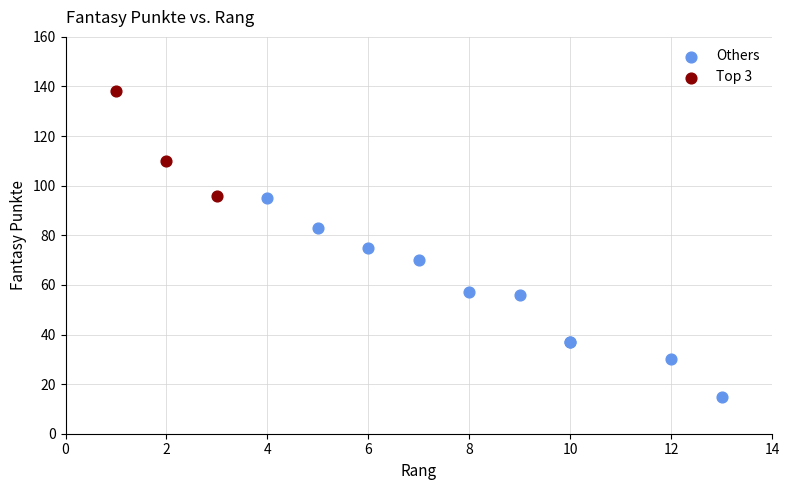

Which series contains the highest Y value?

Top 3